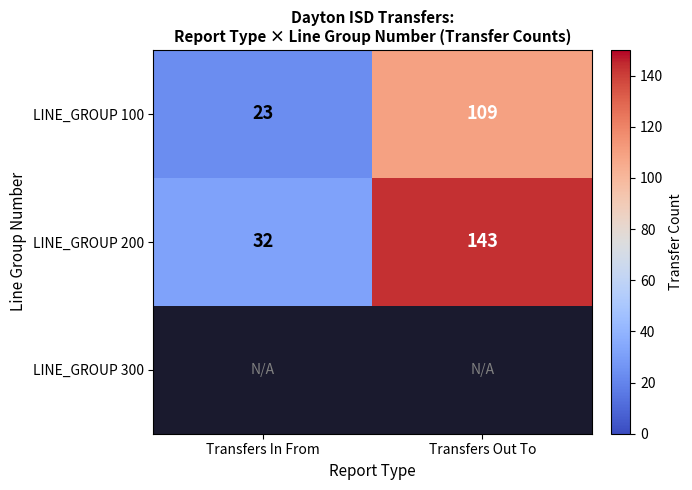

Is it true that LINE_GROUP 100 equals 67 at Transfers Out To?

False